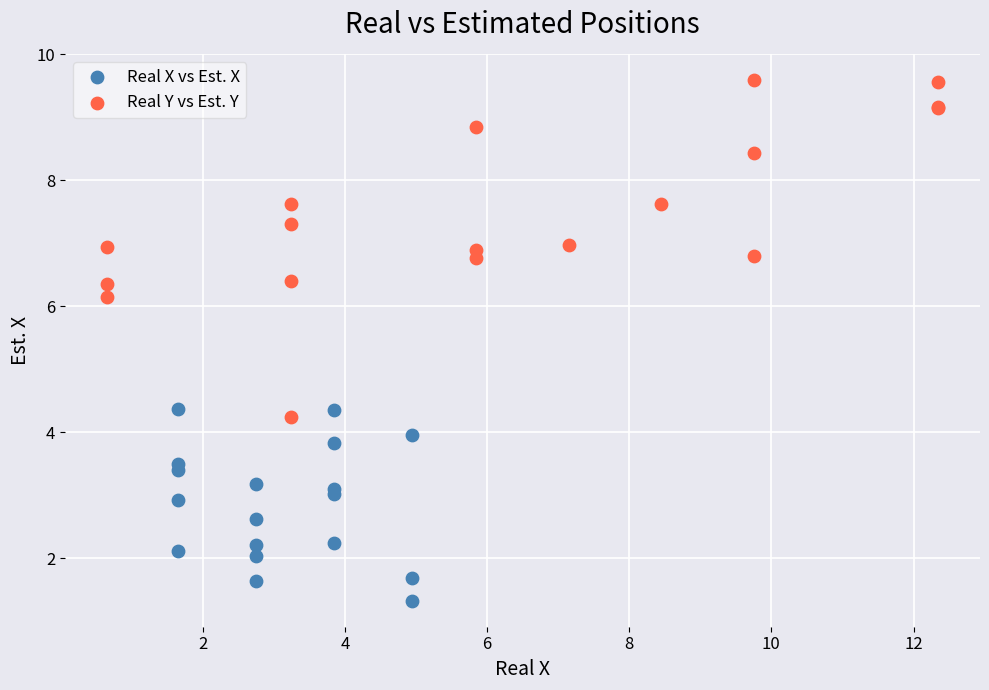

Which series contains the highest Y value?

Real Y vs Est. Y